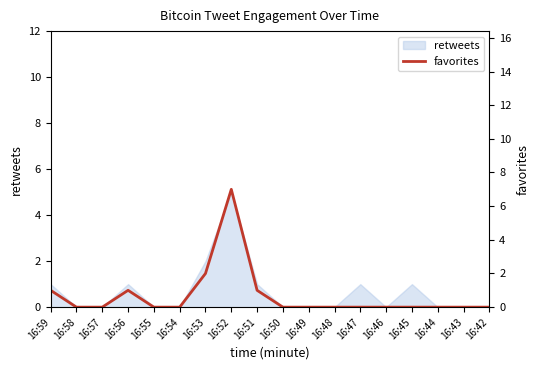

Reading right to left, what are all the values shown in this chart?

16:42=0	16:43=0	16:44=0	16:45=0	16:46=0	16:47=0	16:48=0	16:49=0	16:50=0	16:51=1	16:52=7	16:53=2	16:54=0	16:55=0	16:56=1	16:57=0	16:58=0	16:59=1